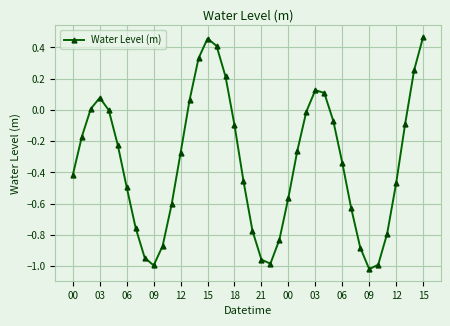

What is the difference between the maximum and minimum values?

1.5